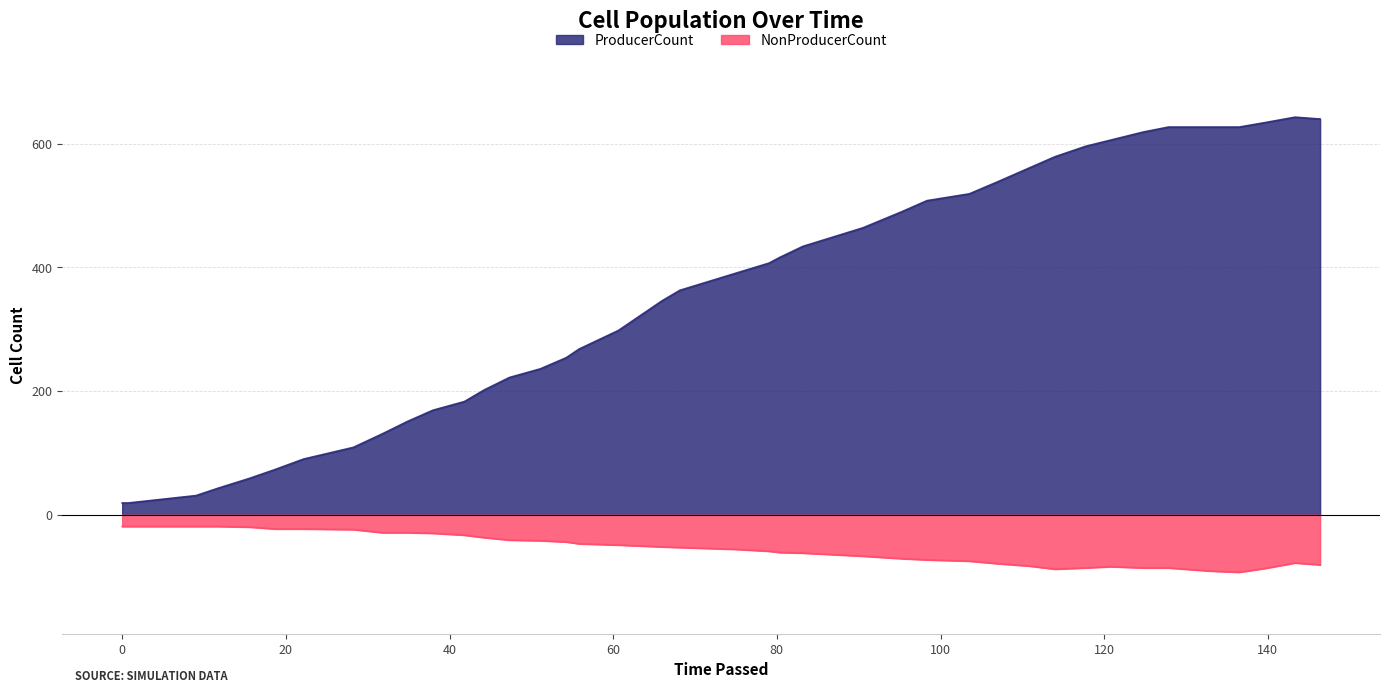

Reading left to right, what are all the values shown in this chart?

ProducerCount: 19	19	31	43	59	73	90	109	131	151	169	183	202	222	236	254	268	298	346	363	391	407	416	434	464	490	508	519	538	561	579	596	606	619	627	627	627	634	643	640
NonProducerCount: -19	-19	-19	-19	-20	-23	-23	-24	-29	-29	-30	-33	-37	-41	-42	-44	-47	-49	-52	-53	-56	-59	-61	-62	-67	-71	-73	-75	-79	-83	-88	-86	-84	-86	-86	-91	-93	-87	-78	-81